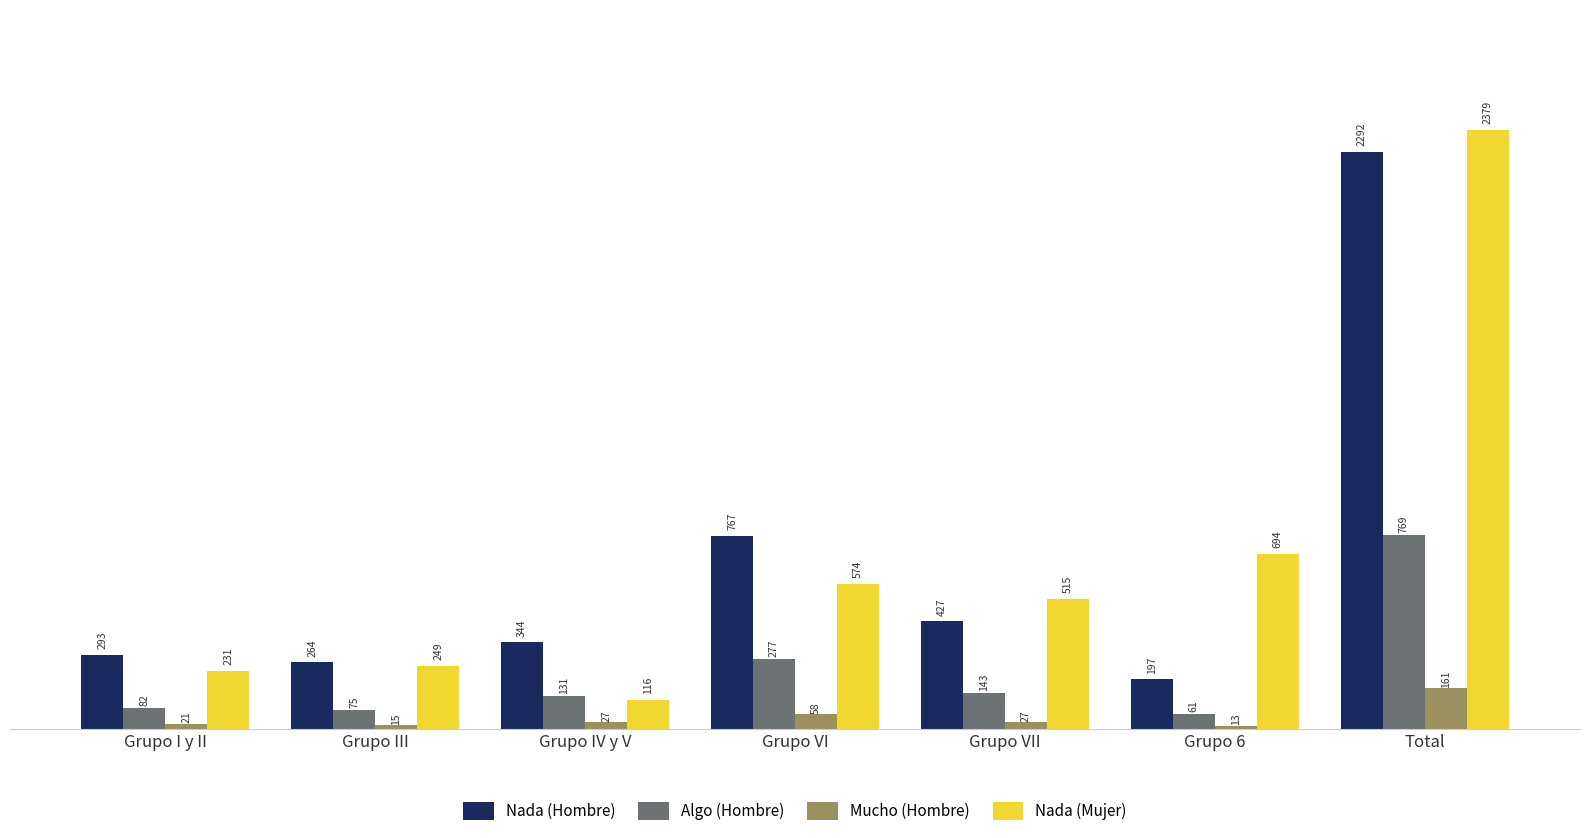

Is it true that Nada (Hombre) equals 767 at Grupo VI?

True